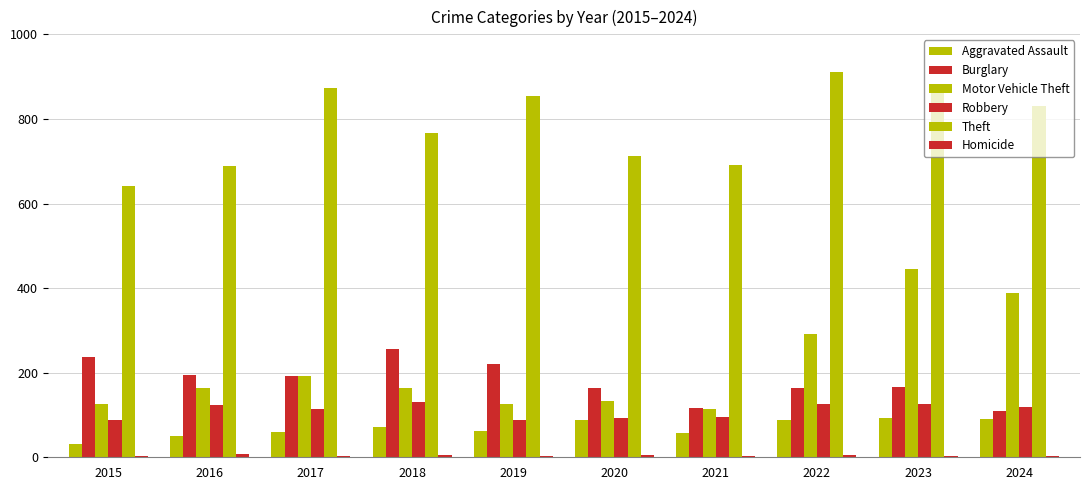

Does the chart contain stacked bars?

No